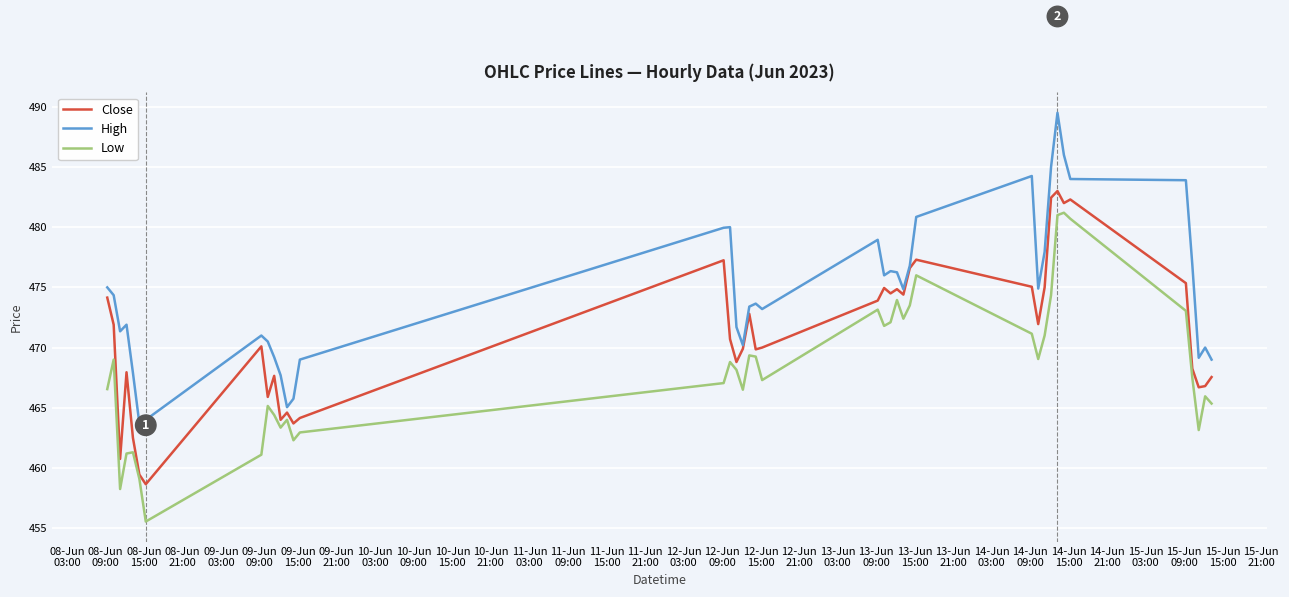

What is the minimum value for Low?

455.5